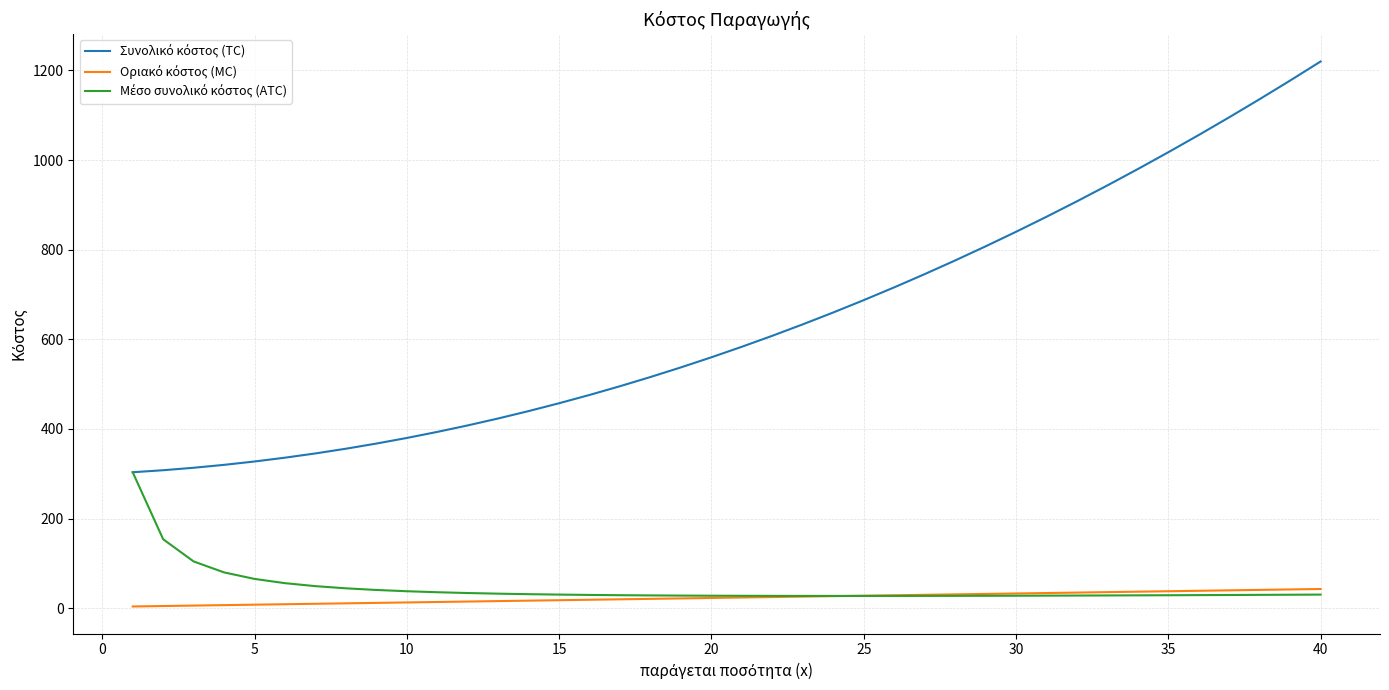

What is the average value of the Οριακό κόστος (MC) series?

23.5